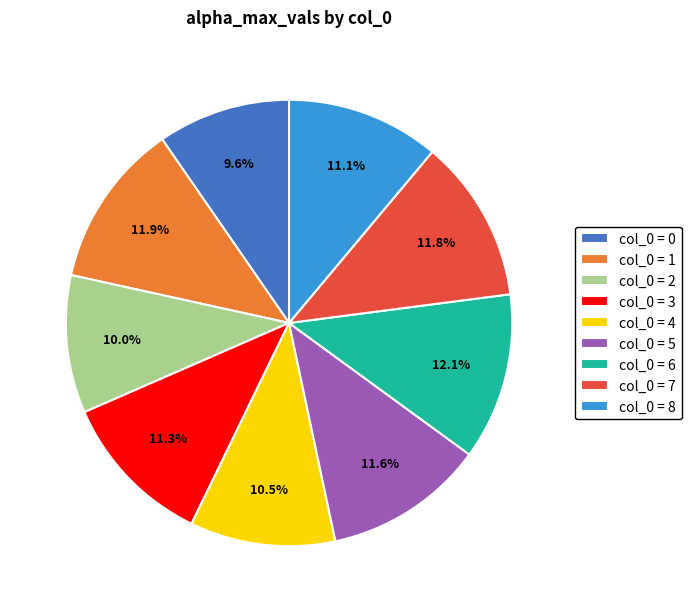

Is the sum of col_0 = 1 and col_0 = 5 greater than half?

No